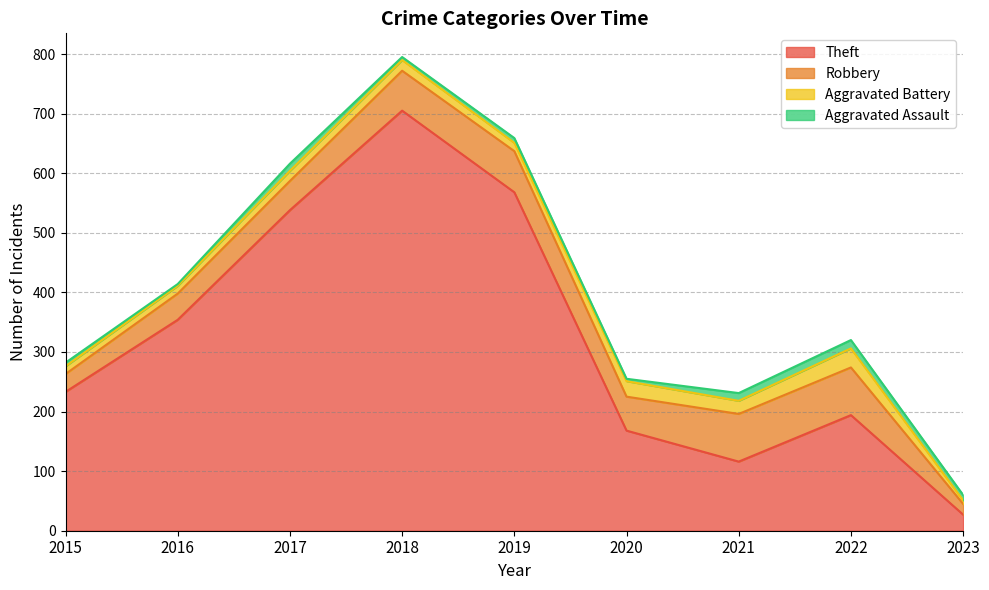

Is the value of Robbery at 2023 greater than the value of Theft at 2016?

No